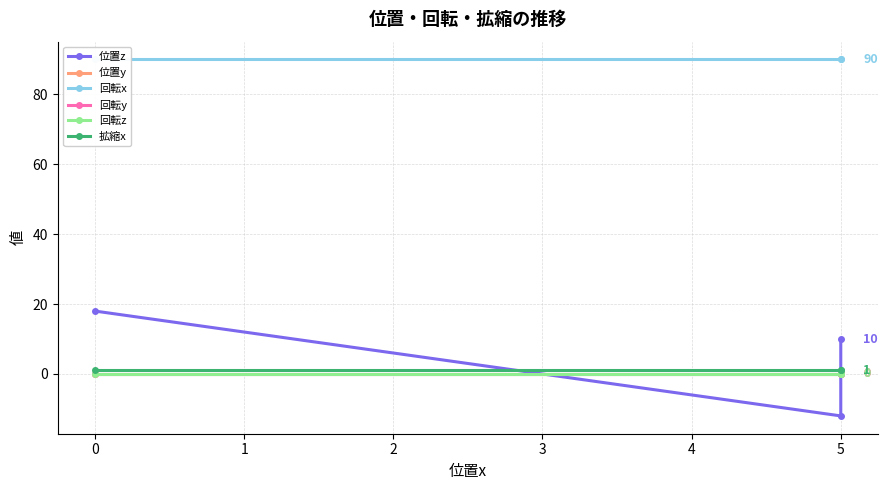

Which series has the largest range (max minus min)?

位置z